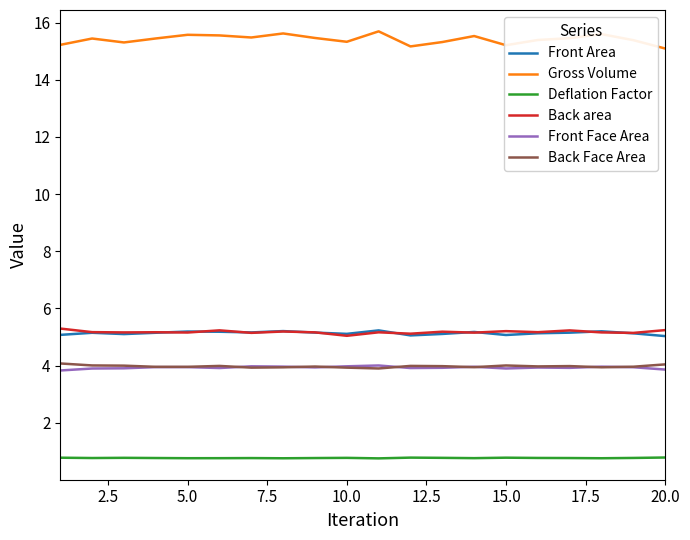

Which series has the widest spread of values?

Gross Volume